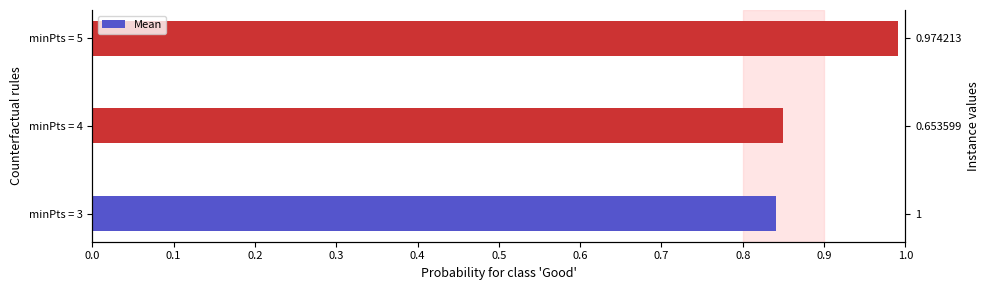

What is the value of the 2nd bar from the left?

0.8